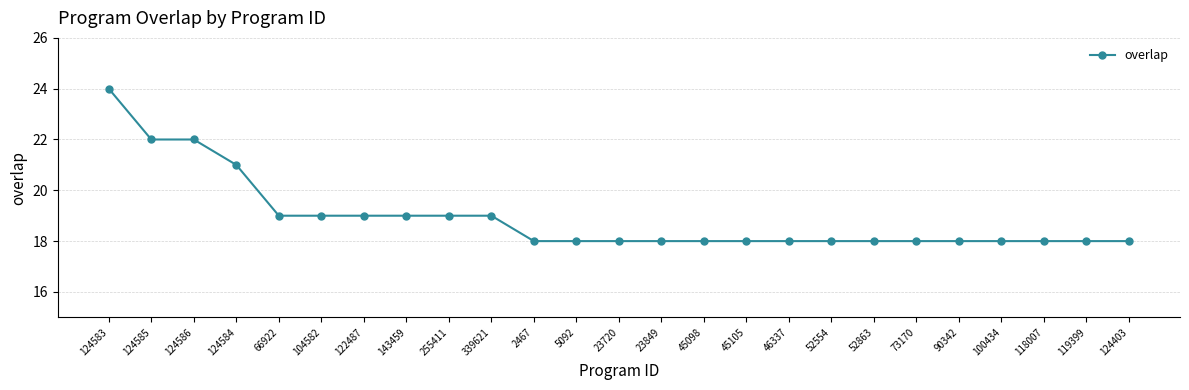

What is the value of the 11th point from the left?

18